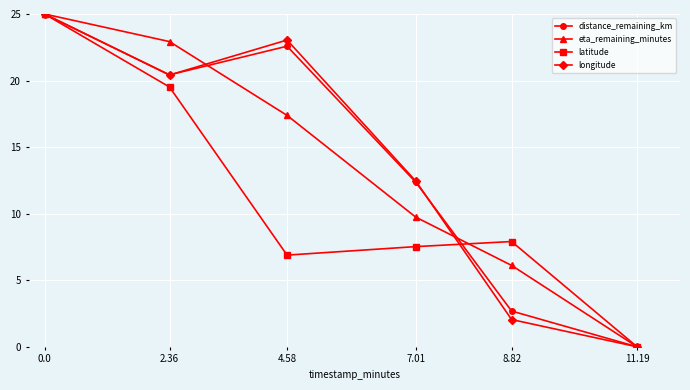

What are all the series names shown in the legend?

distance_remaining_km, eta_remaining_minutes, latitude, longitude